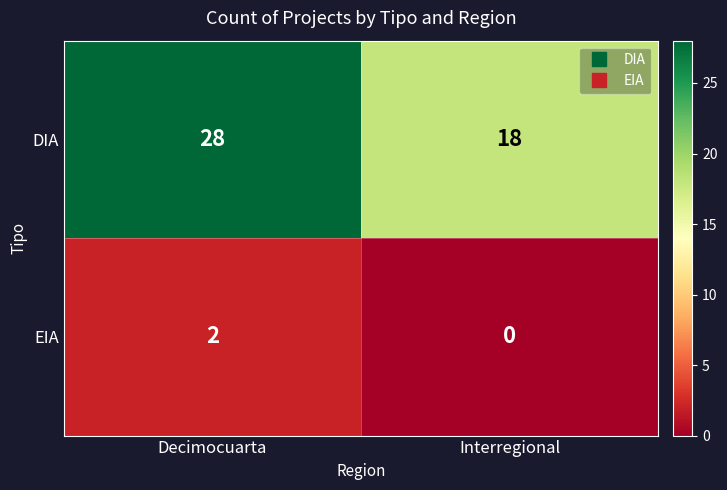

How many categories are shown in the chart?

2